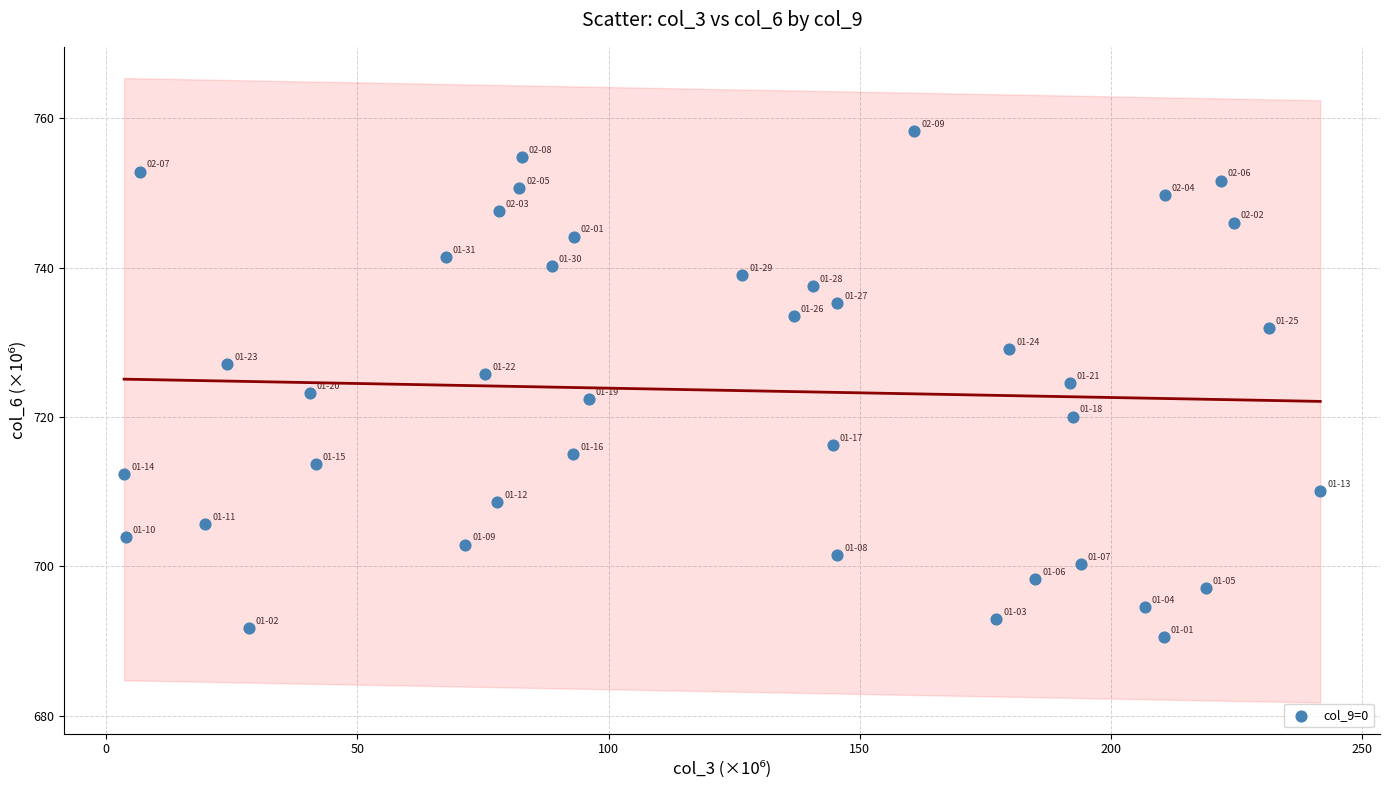

What is the range of Y values (max minus min)?

67.8